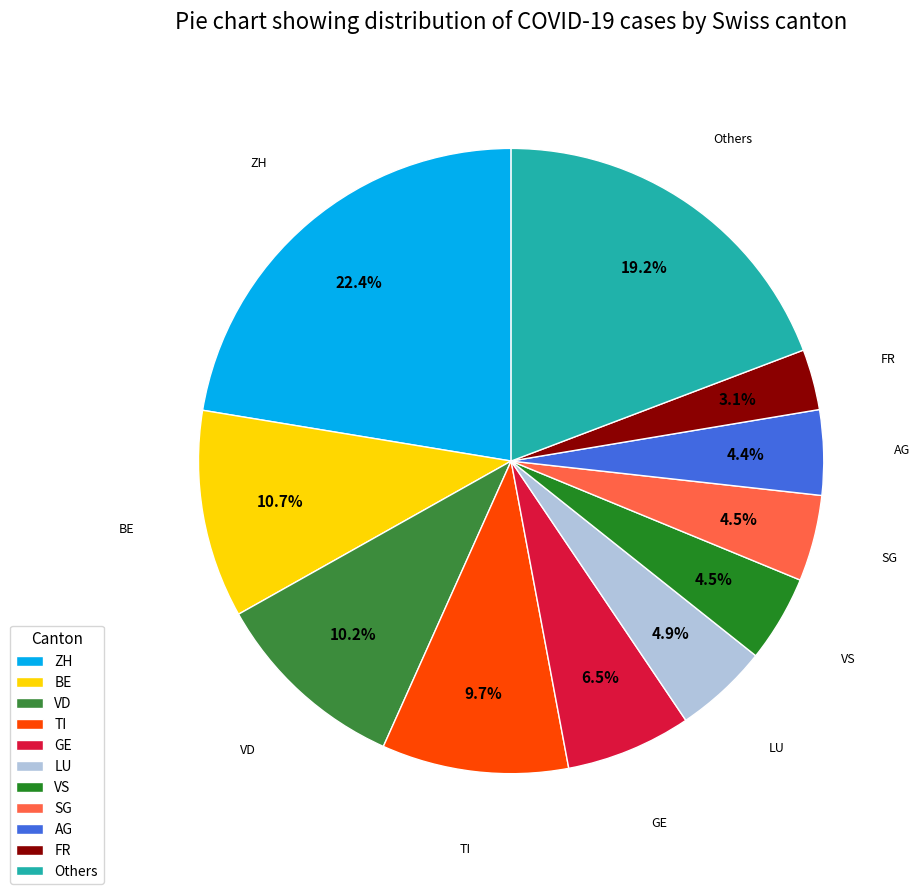

How many slices are in this pie chart?

11